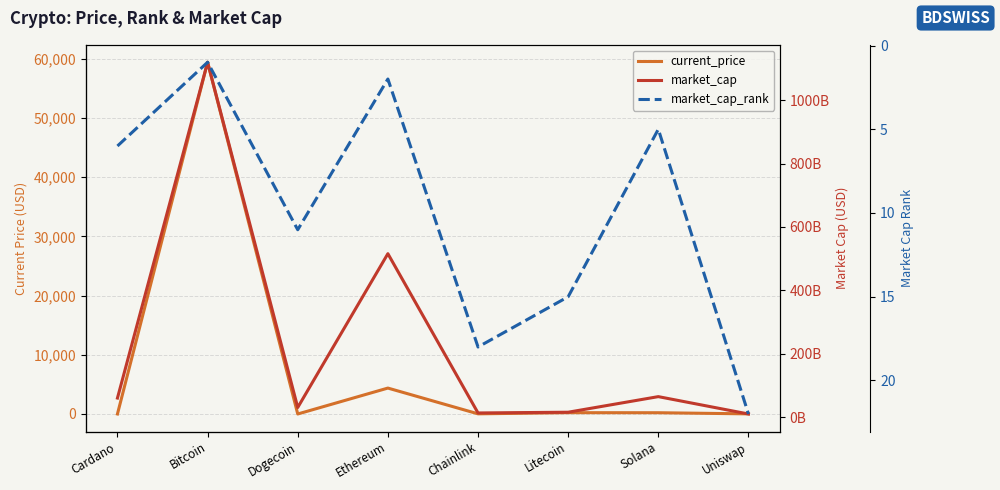

True or false: current_price and market_cap_rank cross at least once.

True